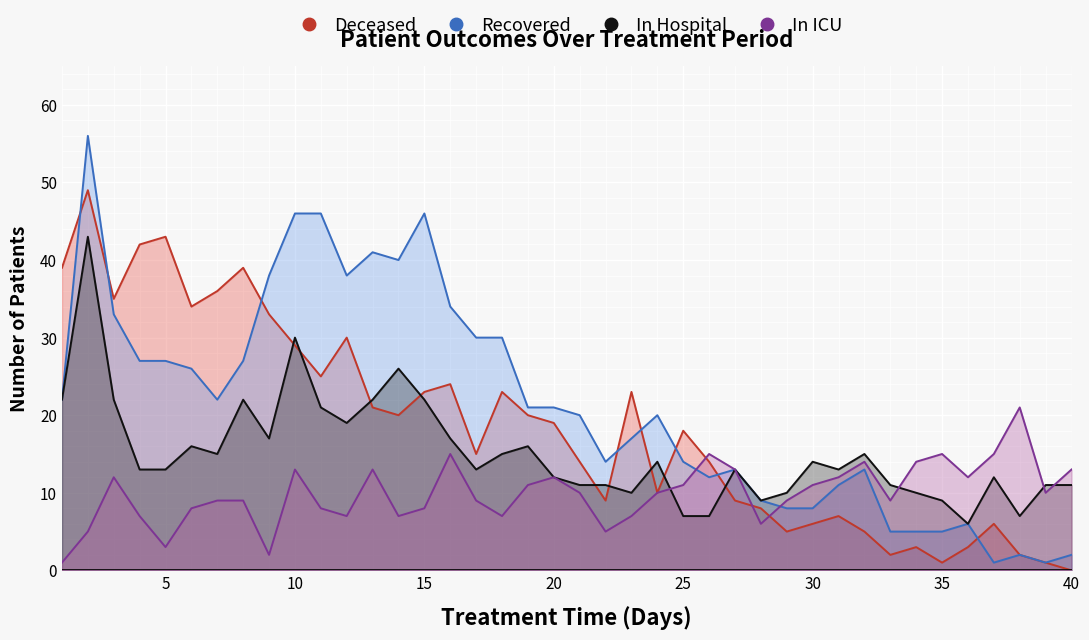

After their last crossing, which series has the higher values: patients_in_icu or recovered_patients?

patients_in_icu